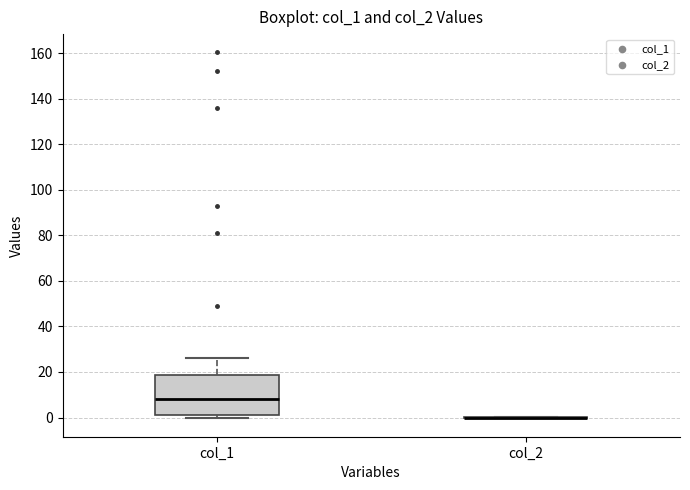

Where does the median line of the box for col_1 sit on the y-axis? The values are not printed on the chart, so give them approximately, as read against the axis.

8